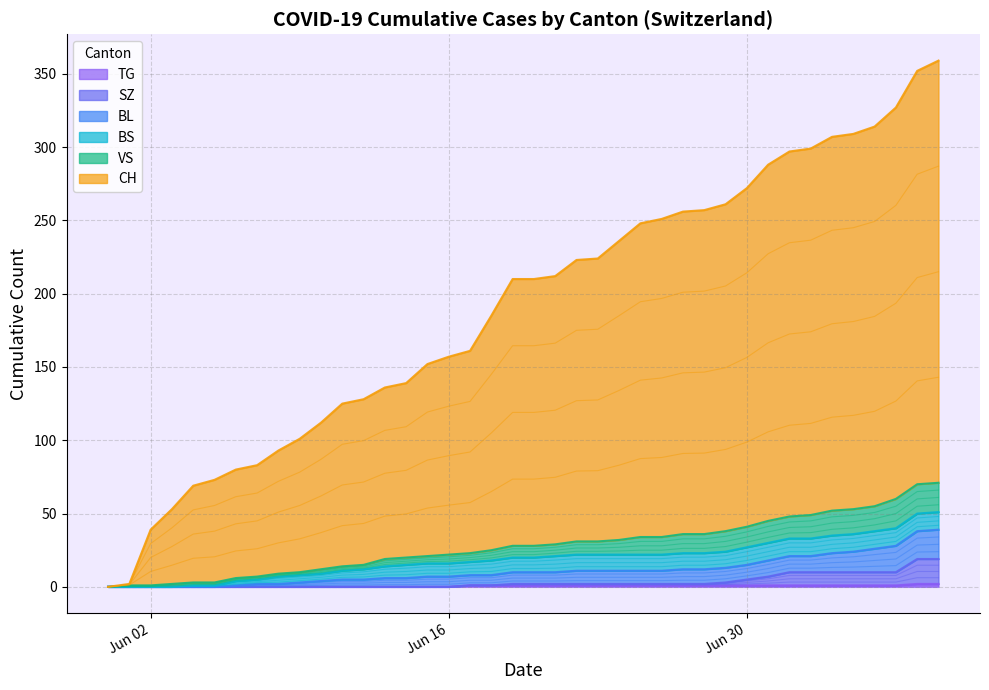

Between 2020-07-06 and 2020-06-03, which is larger?

2020-07-06